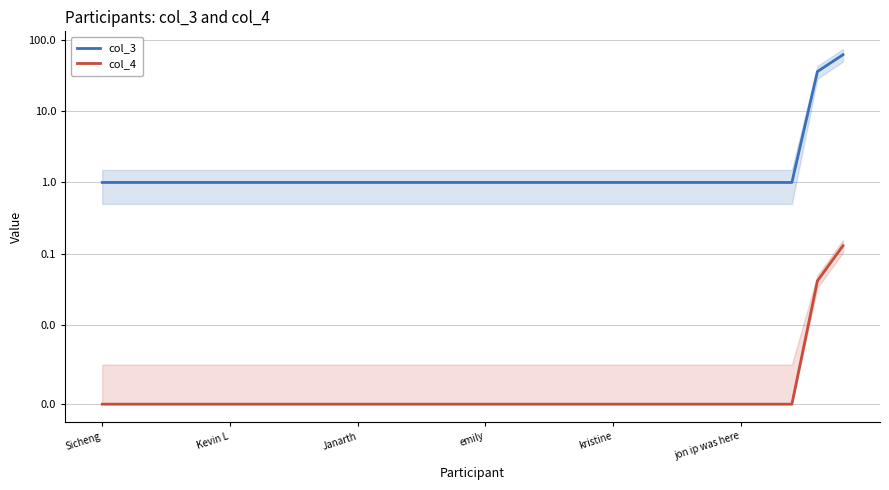

At which category does the chart reach its minimum across all series?

Sicheng